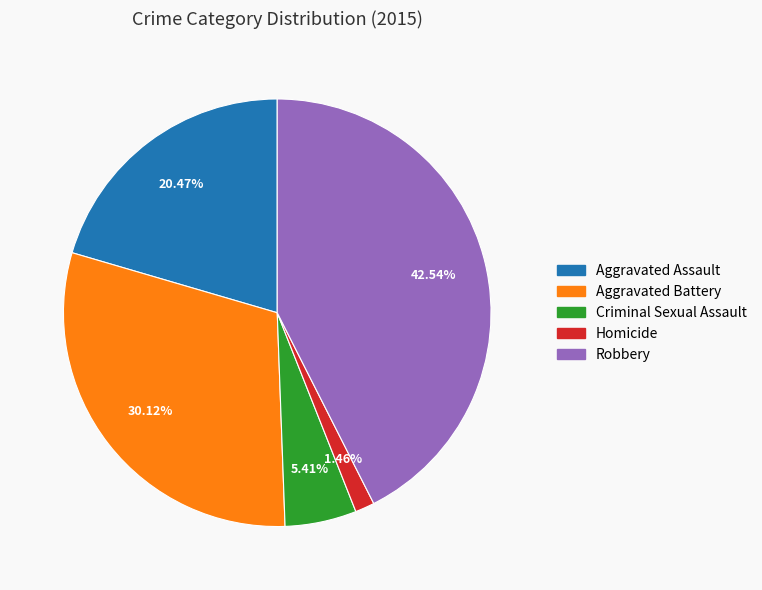

How many slices are in this pie chart?

5